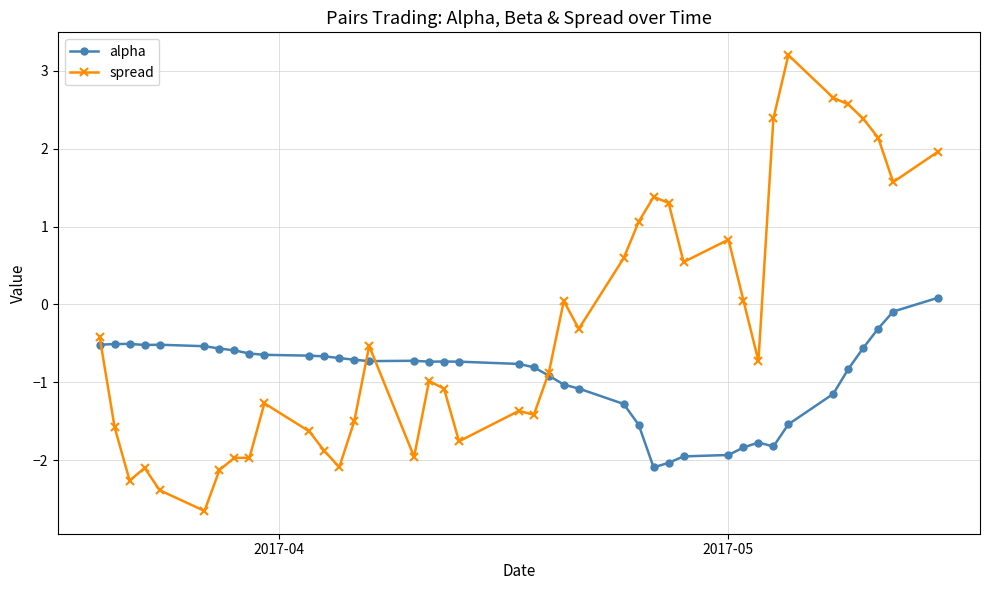

What is the value of the spread point at the 6th from the left?

-2.7